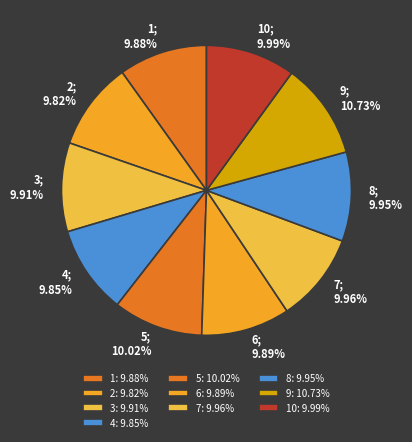

How many slices are in this pie chart?

10